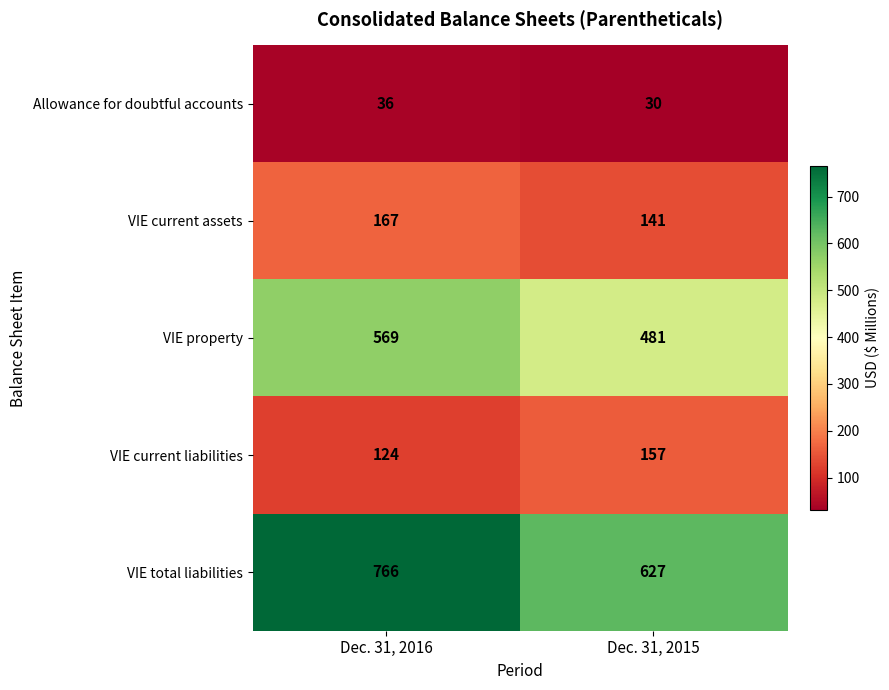

What is the average value of the VIE property series?

525